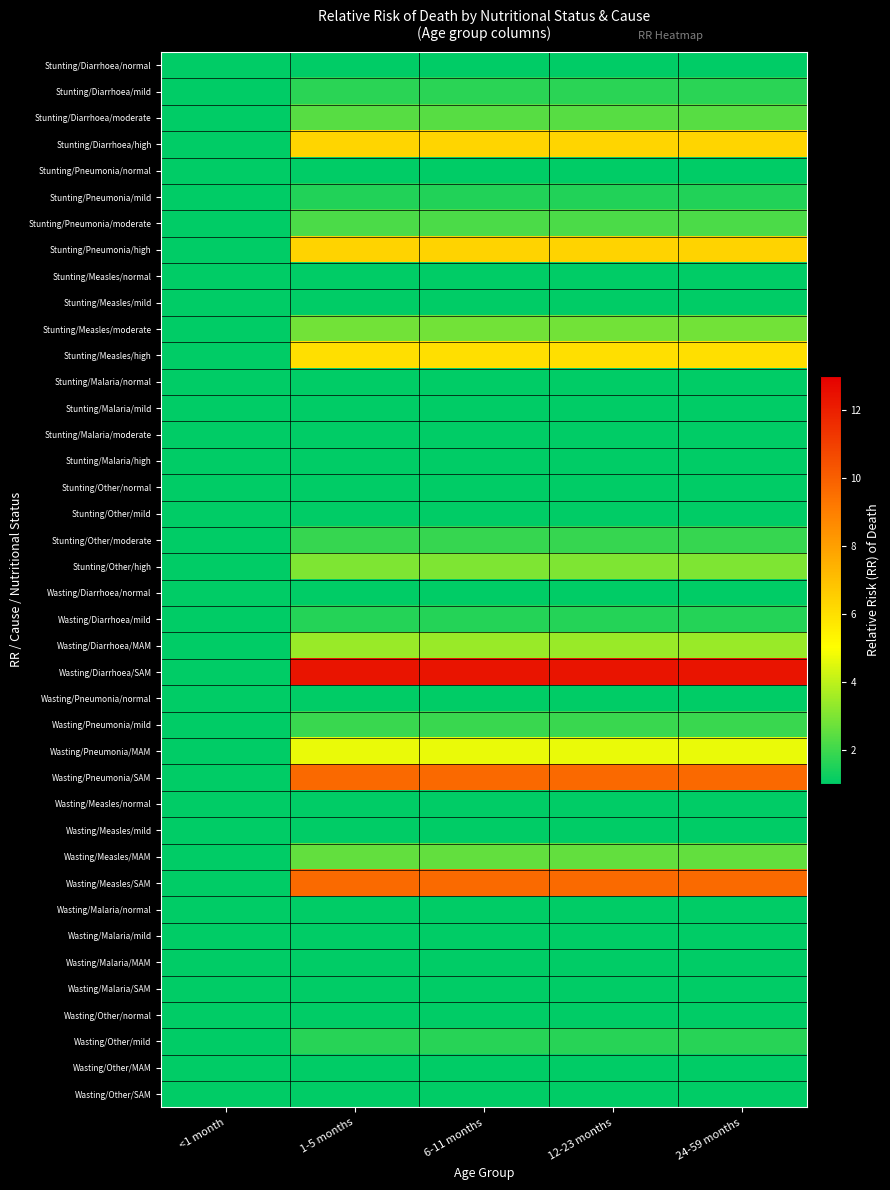

What is the total value across all series at 24-59 months?

102.6